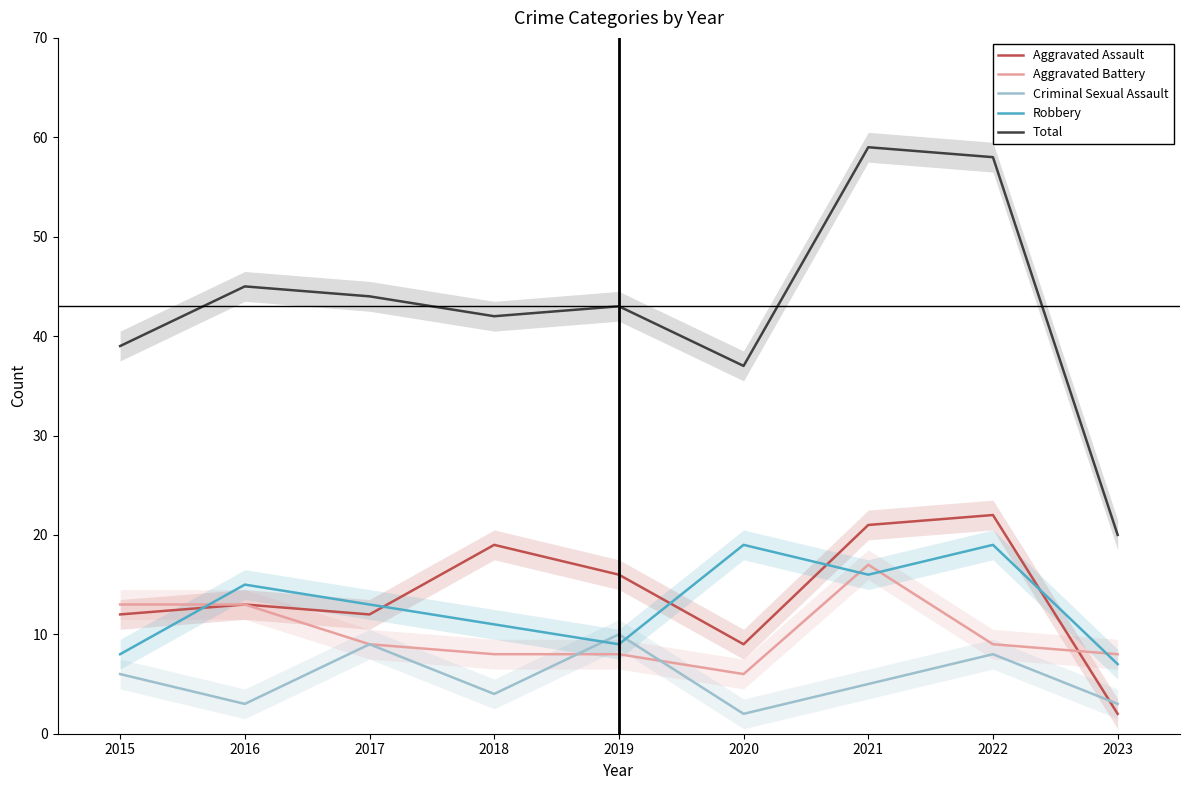

What is the value of the Robbery point at the 3rd from the left?

13